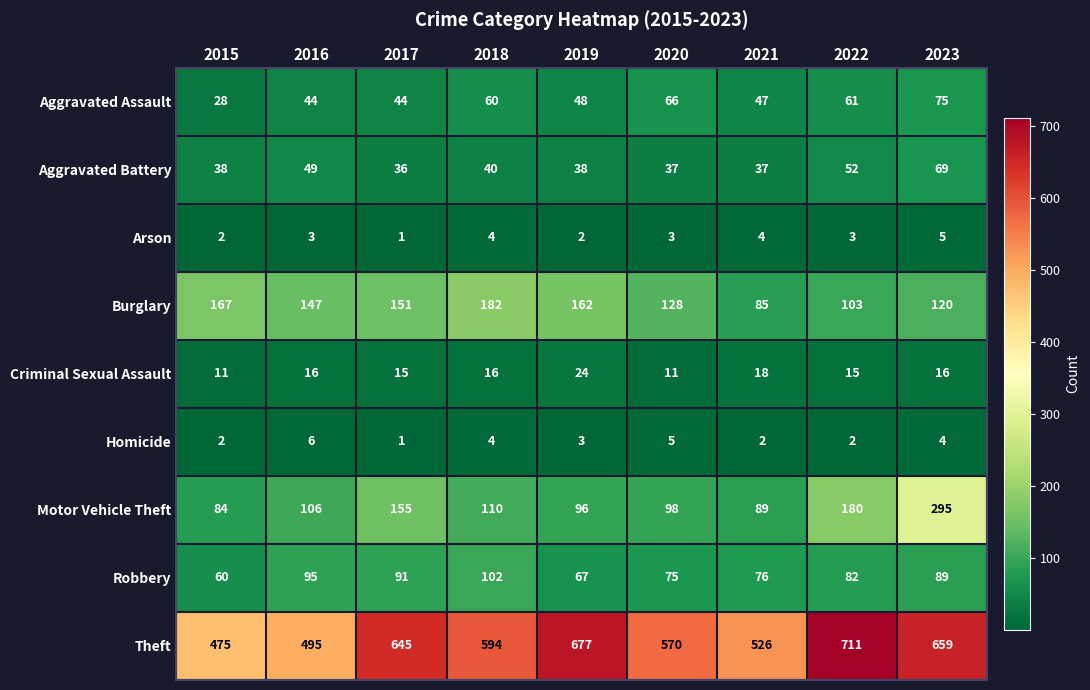

Which category has the lowest value across all series?

2017